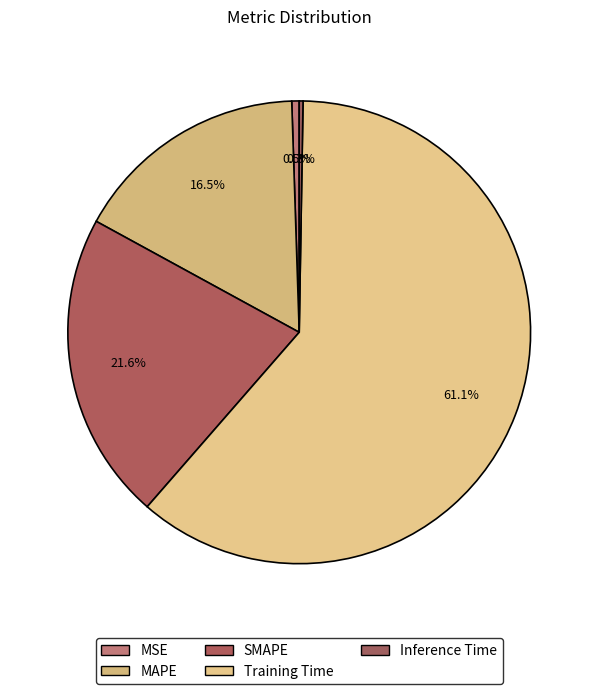

Combined, what portion of the pie is Inference Time and MSE?

0.8%